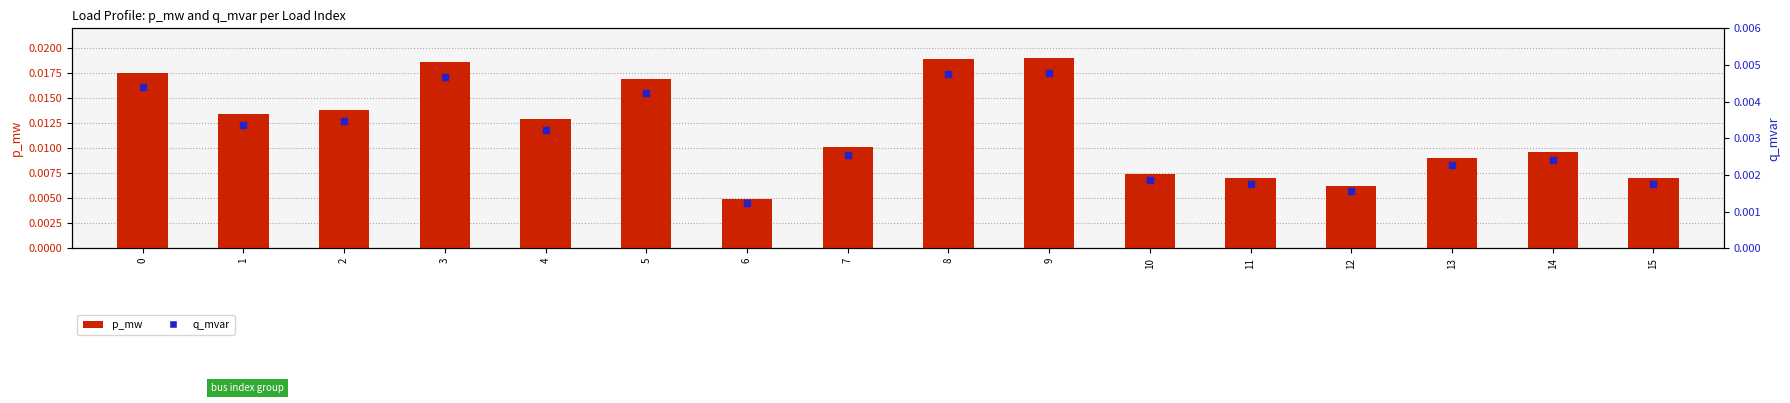

What are all the series names shown in the legend?

p_mw, q_mvar